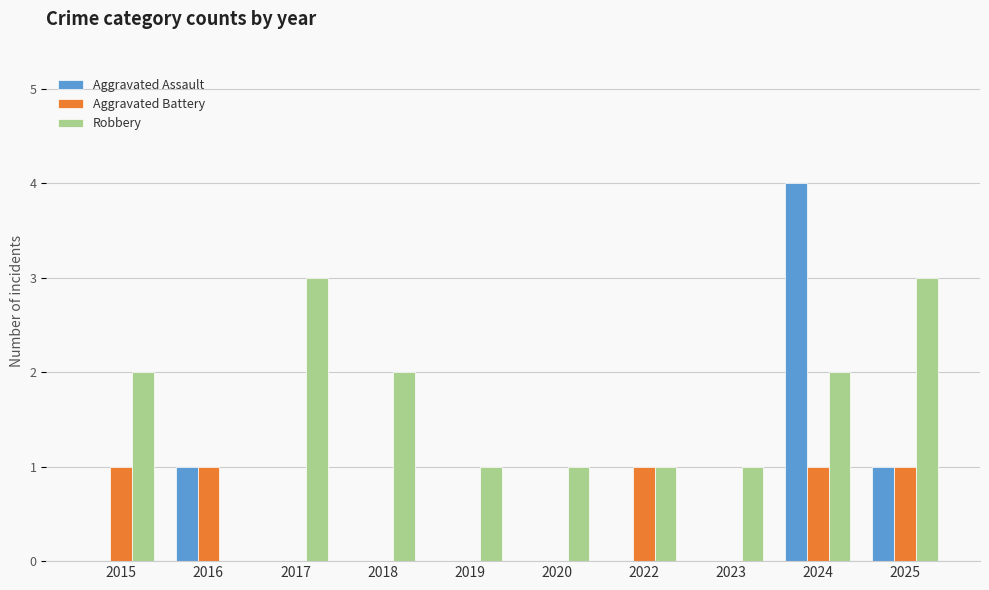

What is the sum of the Robbery values at 2018 and 2023?

3